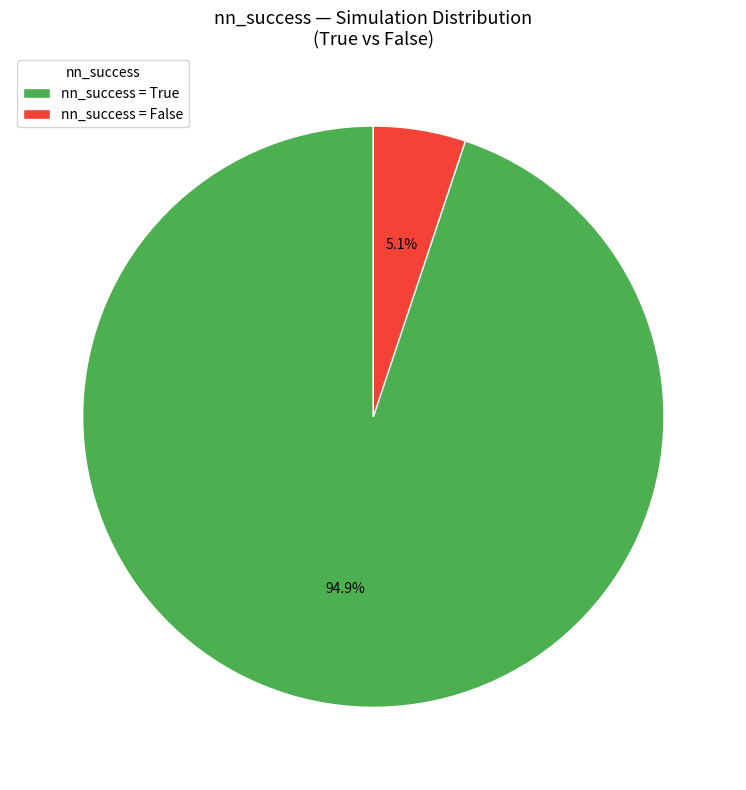

Which category has the smallest portion of the pie?

nn_success = False